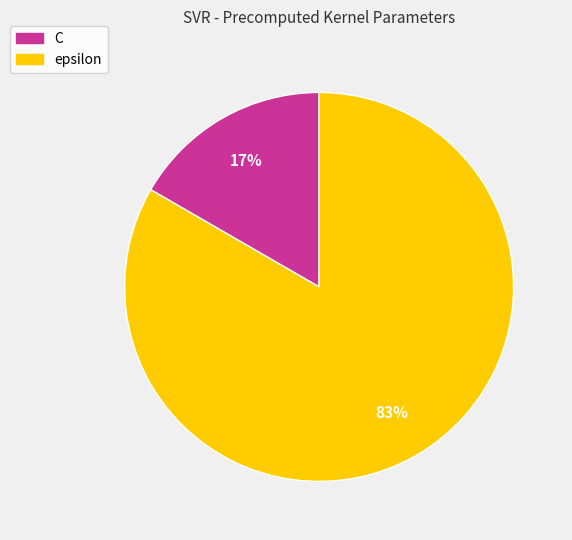

To the nearest percent, what percentage of the pie is epsilon?

83%